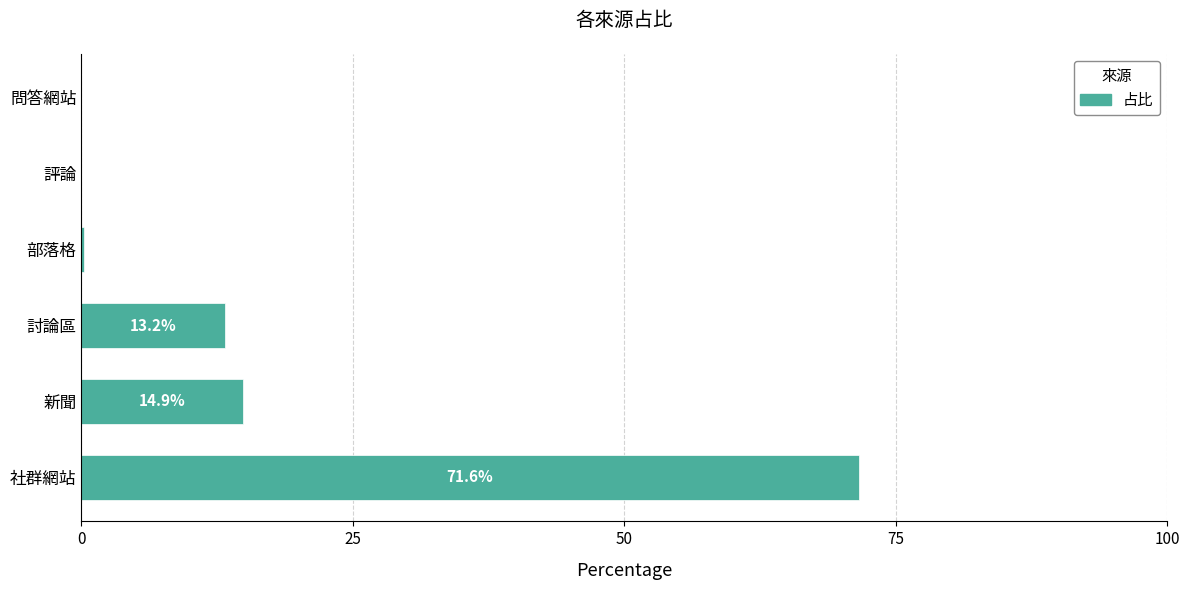

How many series are shown in this chart?

1